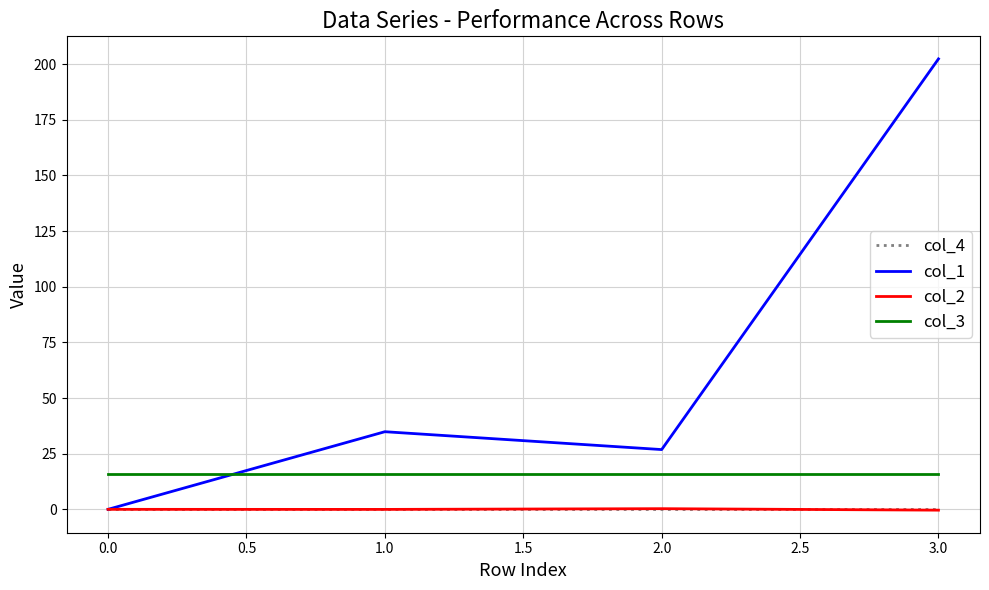

What is the maximum value shown in the chart?

202.4